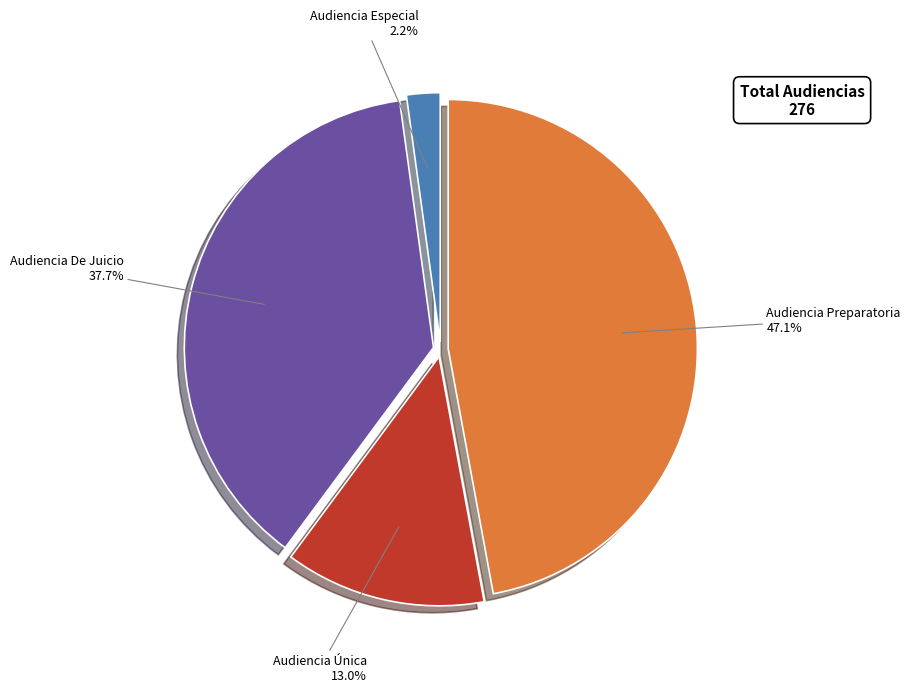

Count the number of slices in the pie.

4